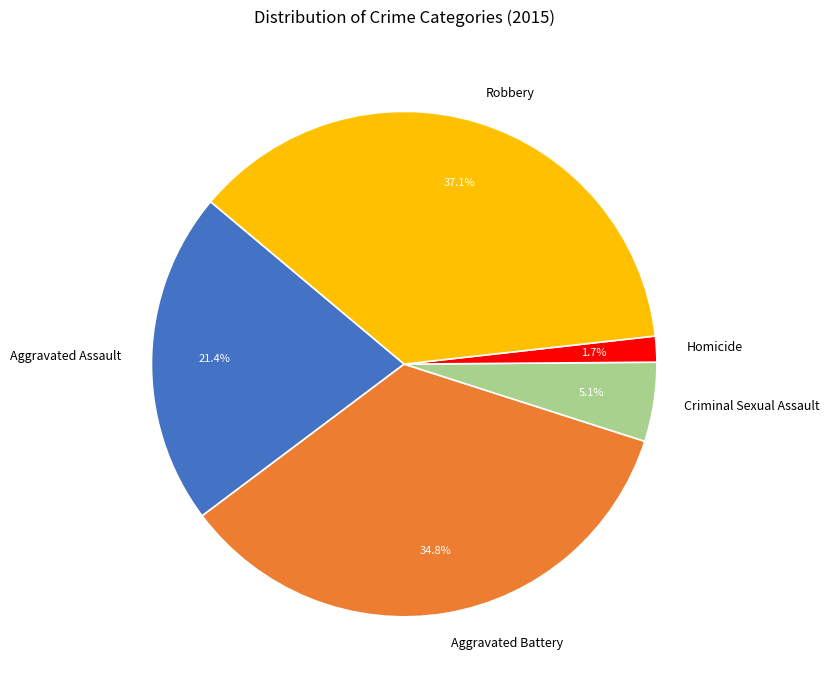

Is it true that Homicide is 2% of the pie?

True